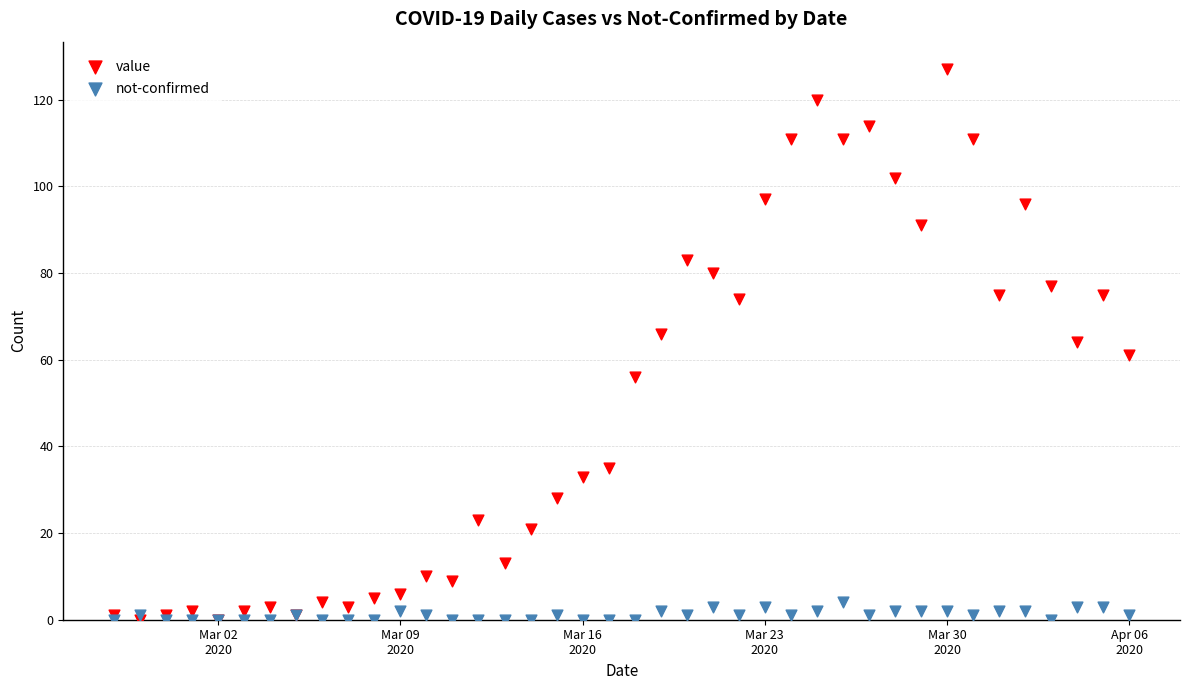

What are all the series names shown in the legend?

value, not-confirmed